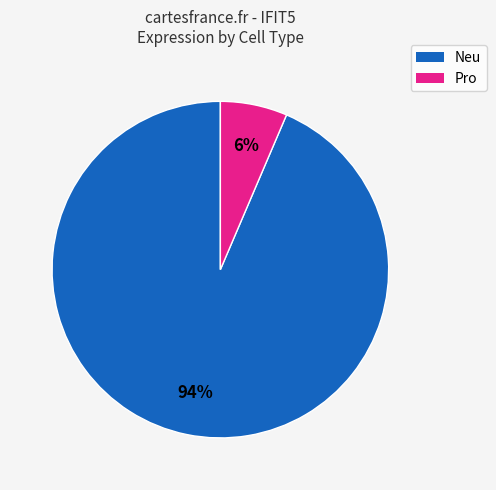

Count the number of slices in the pie.

2